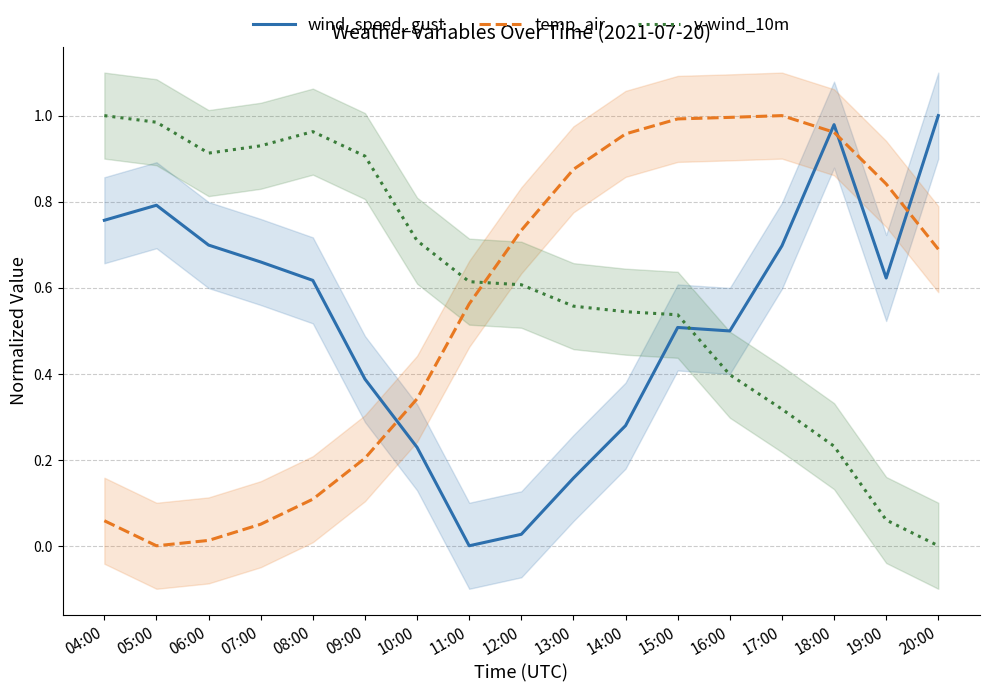

What is the approximate value of wind_speed_gust at 04:00?

0.8